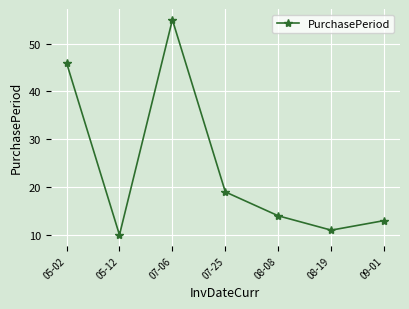

What is the label of the 6th point from the right?

05-12